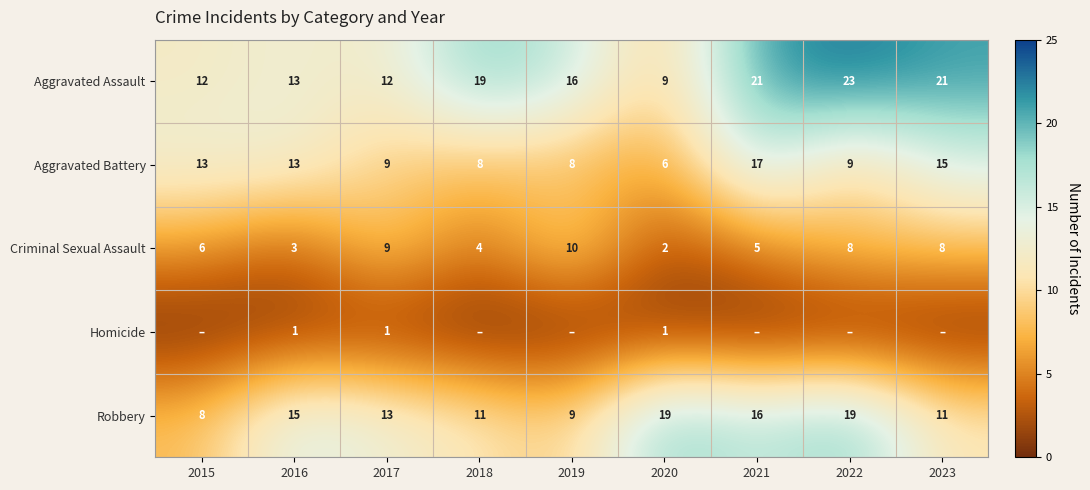

What is the difference between the second highest and second lowest values in the Aggravated Assault series?

9